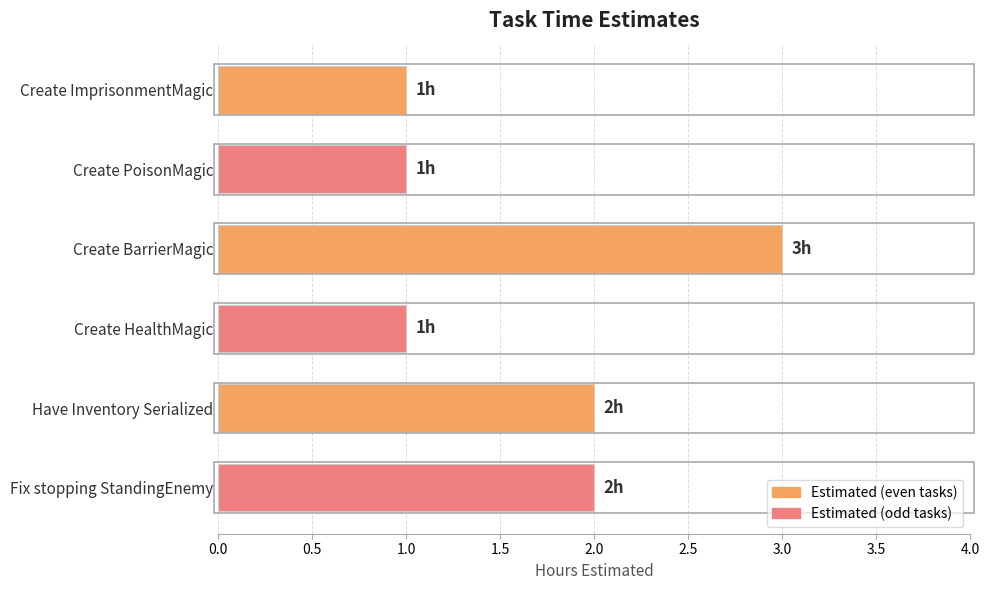

What is the ratio of the value at Fix stopping StandingEnemy to the value at Create BarrierMagic?

0.7